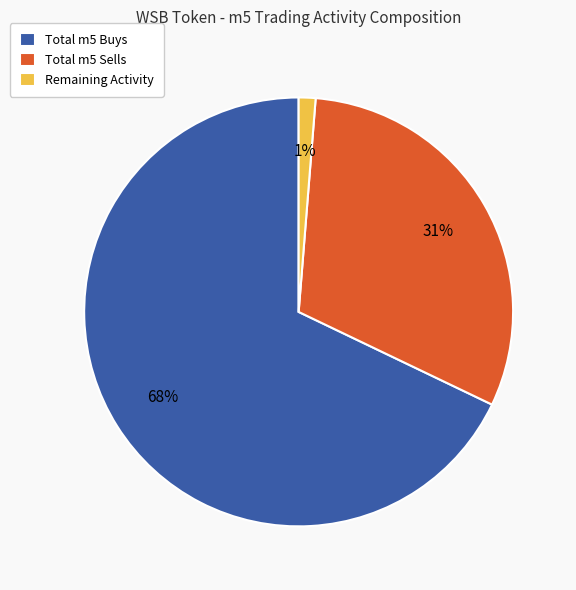

To the nearest percent, what is the average slice percentage?

33%